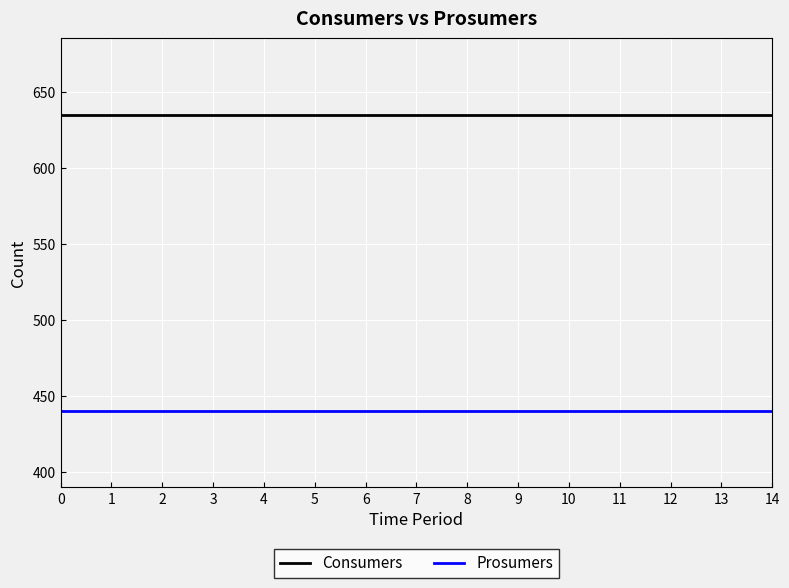

Reading left to right, list all the values displayed in this chart.

Consumers: 0=635	1=635	2=635	3=635	4=635	5=635	6=635	7=635	8=635	9=635	10=635	11=635	12=635	13=635	14=635
Prosumers: 0=440	1=440	2=440	3=440	4=440	5=440	6=440	7=440	8=440	9=440	10=440	11=440	12=440	13=440	14=440